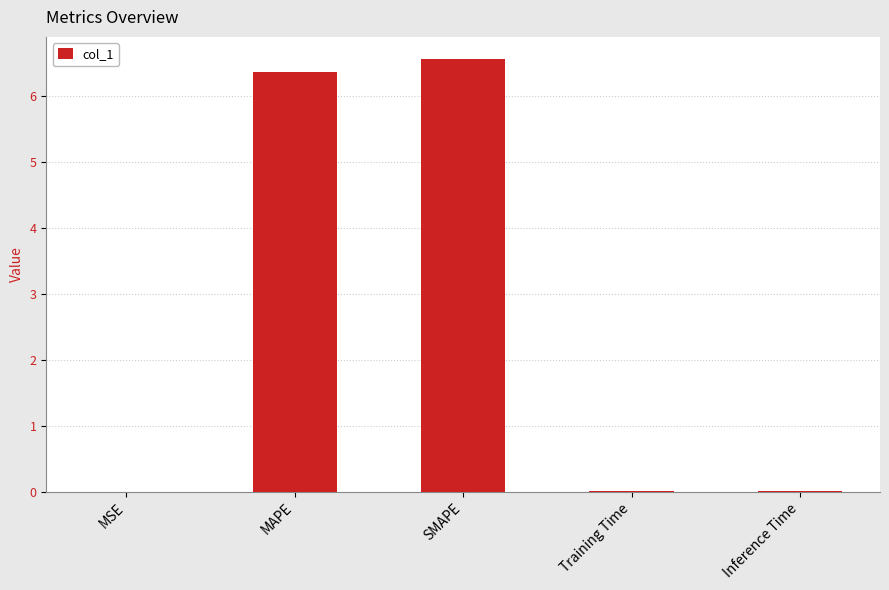

What is the sum of all values?

12.9